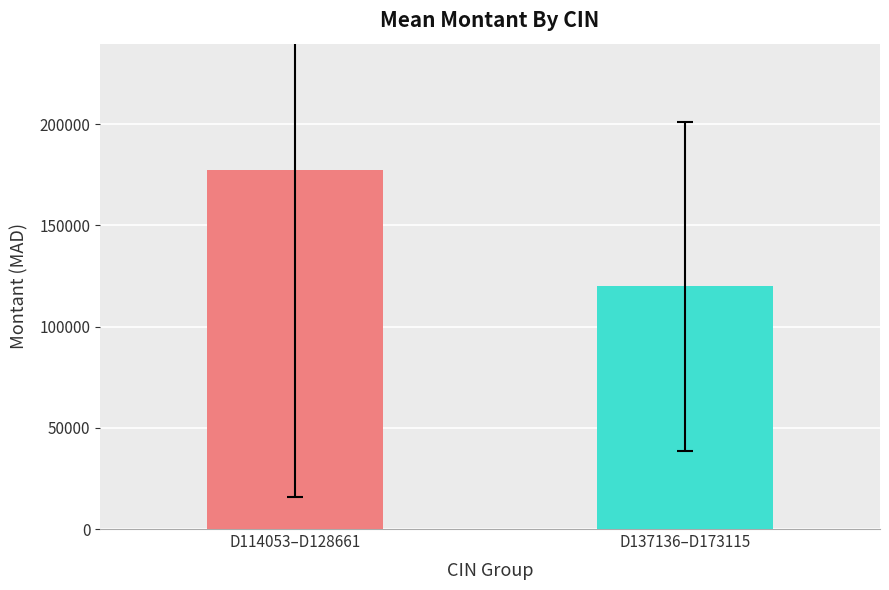

What is the minimum value shown in the chart?

120000